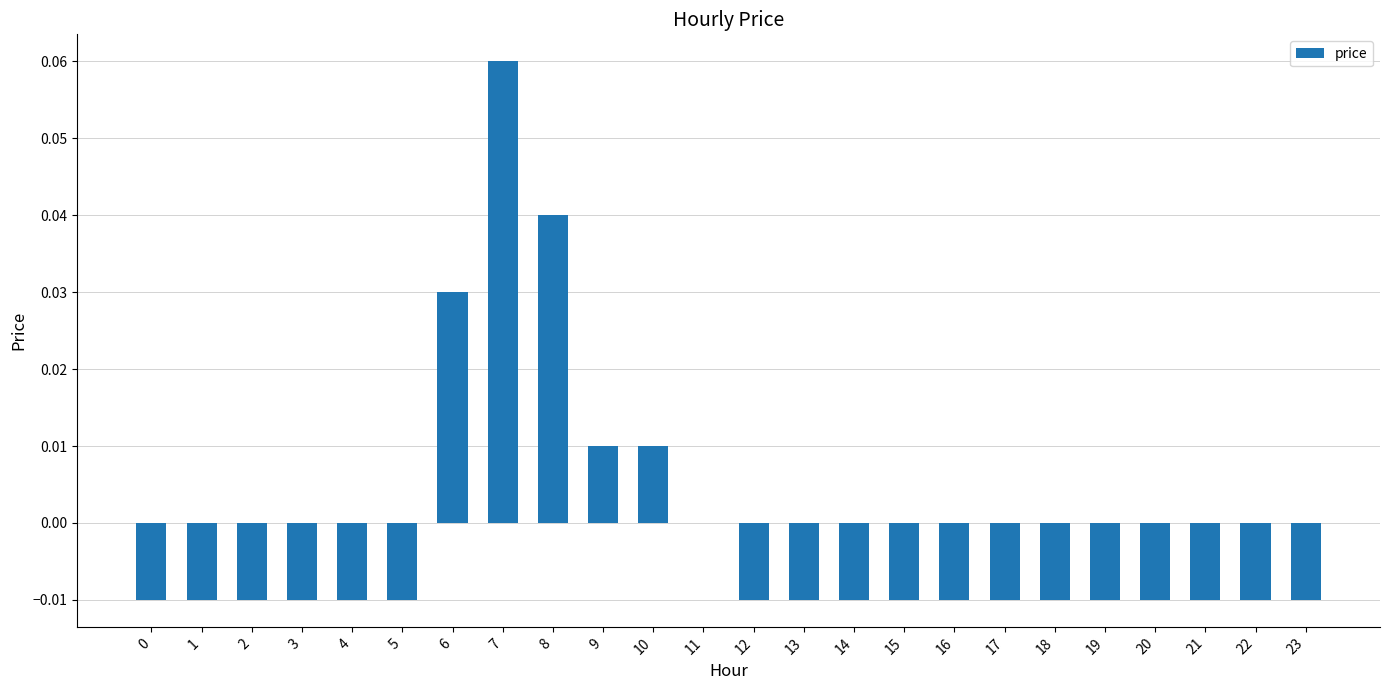

How many categories are shown in the chart?

24